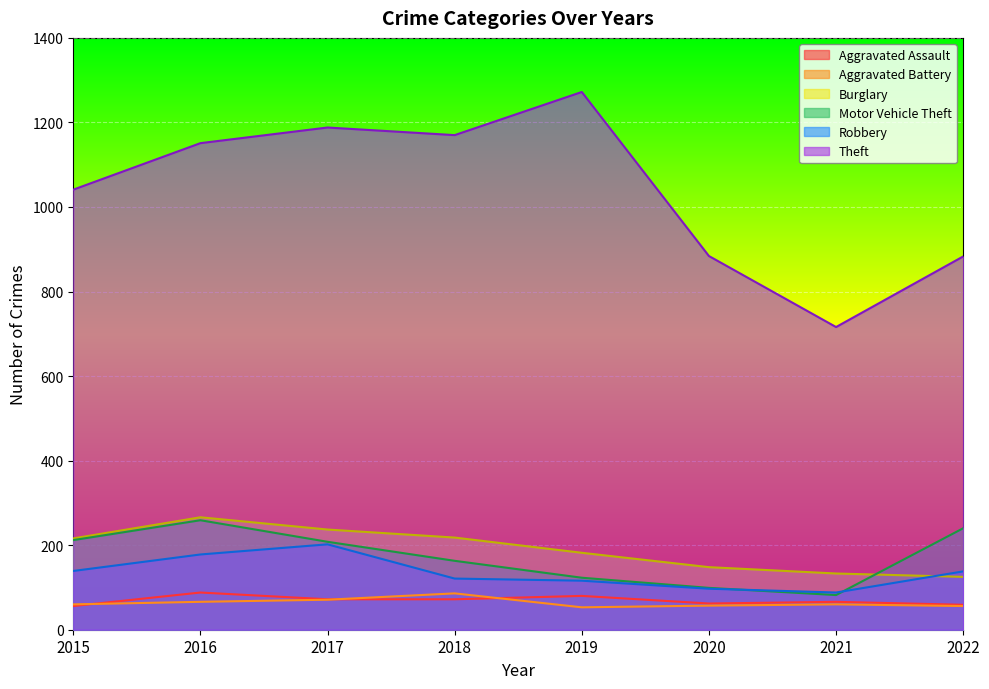

How many lines are shown in the chart?

6